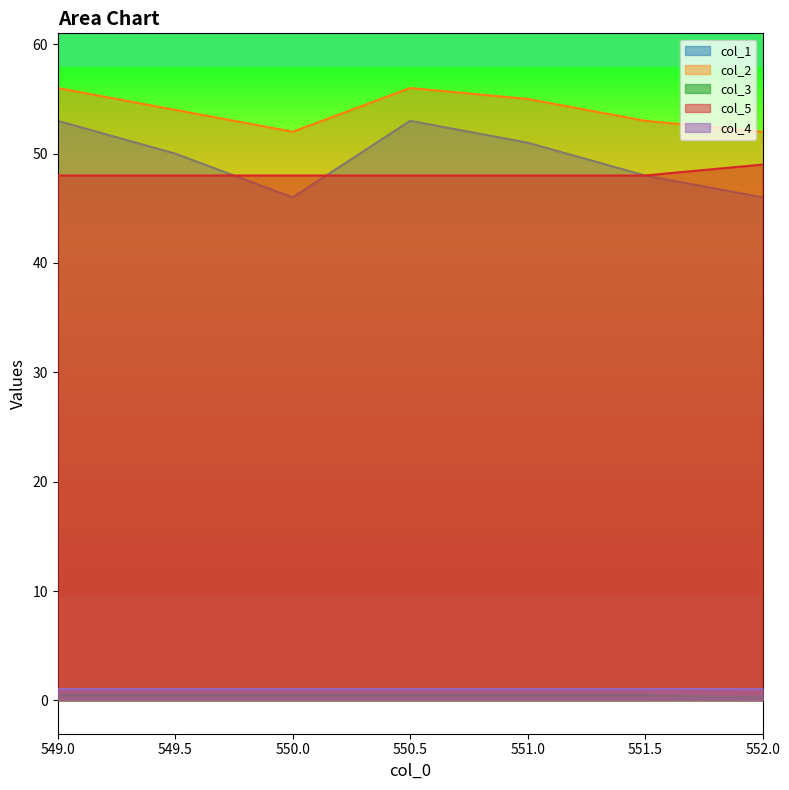

What is the minimum value for col_5?

48.0